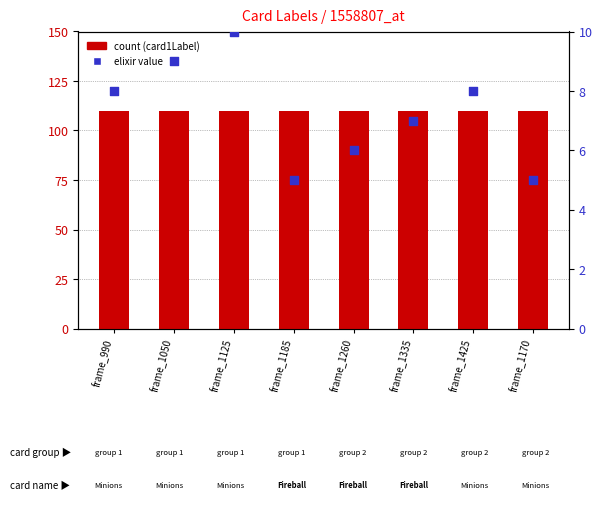

What is the total value across all series at frame_1335?

117